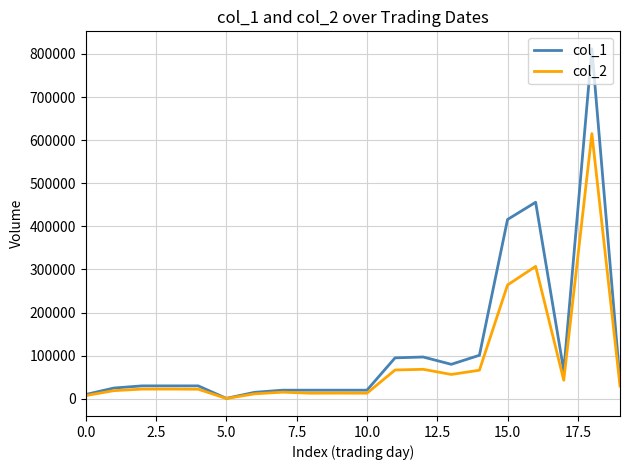

Rank the series by their maximum value, from lowest to highest.

col_2, col_1